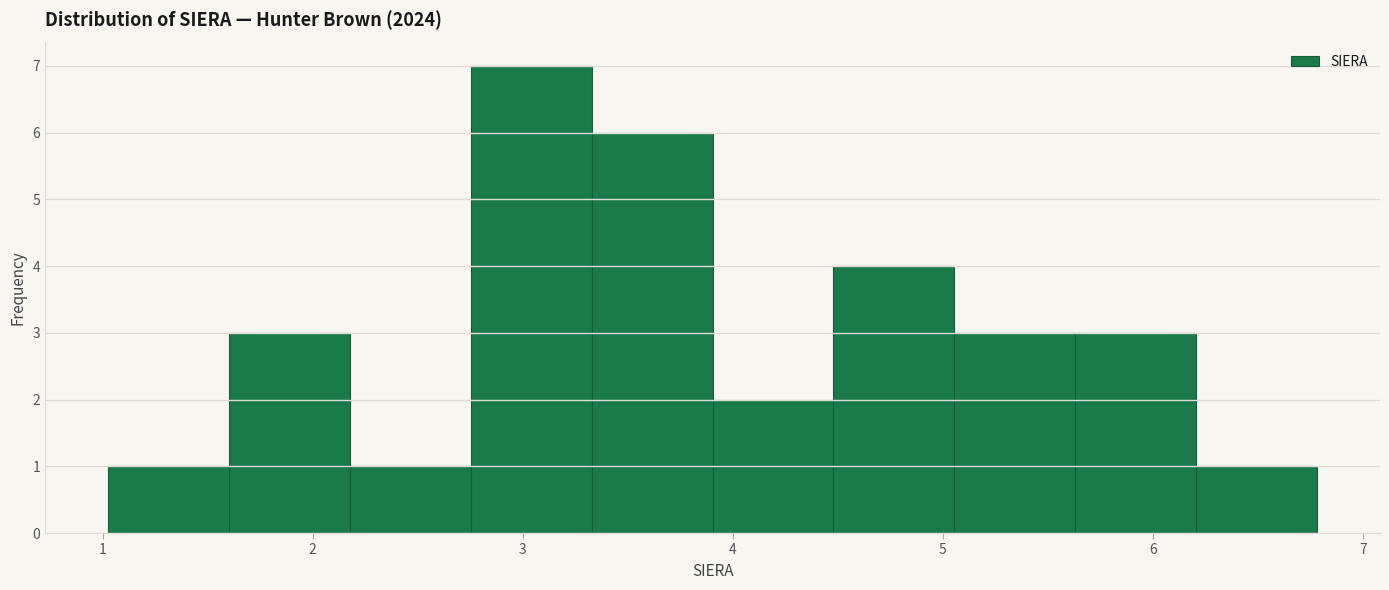

Reading left to right, transcribe this chart: for each bar, give the range it covers on the x-axis and its height. Neither the bar edges nor the heights are printed on the chart, so give them approximately, as read against the axes.

1.0 to 1.6: 1
1.6 to 2.2: 3
2.2 to 2.8: 1
2.8 to 3.3: 7
3.3 to 3.9: 6
3.9 to 4.5: 2
4.5 to 5.1: 4
5.1 to 5.6: 3
5.6 to 6.2: 3
6.2 to 6.8: 1